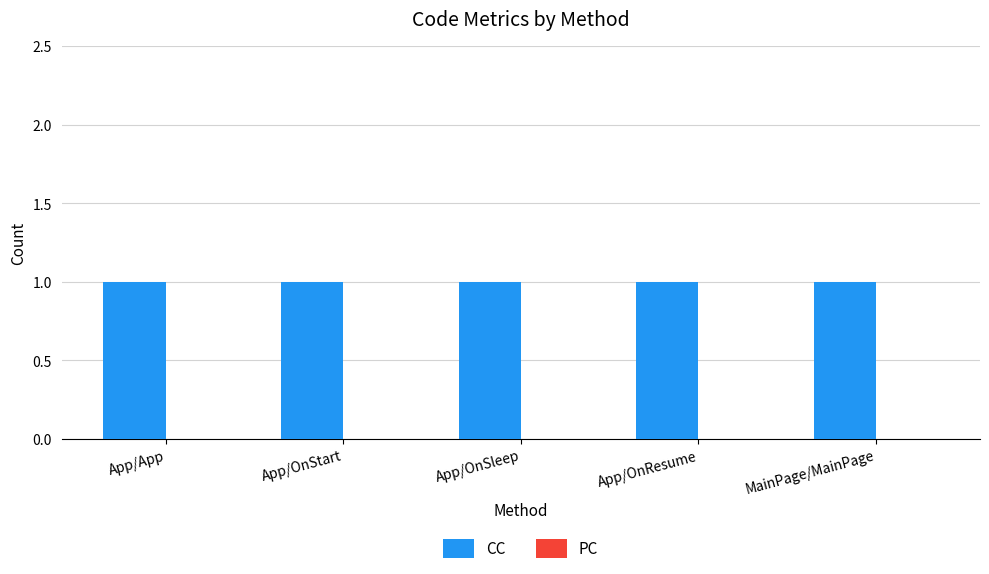

What position from the right is App/OnSleep?

3